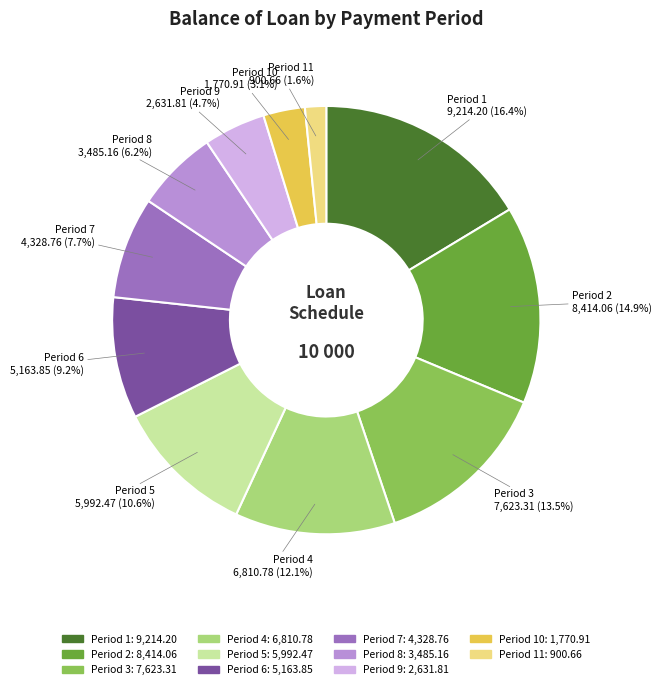

To the nearest percent, what is the difference between the largest and smallest slice percentages?

15%